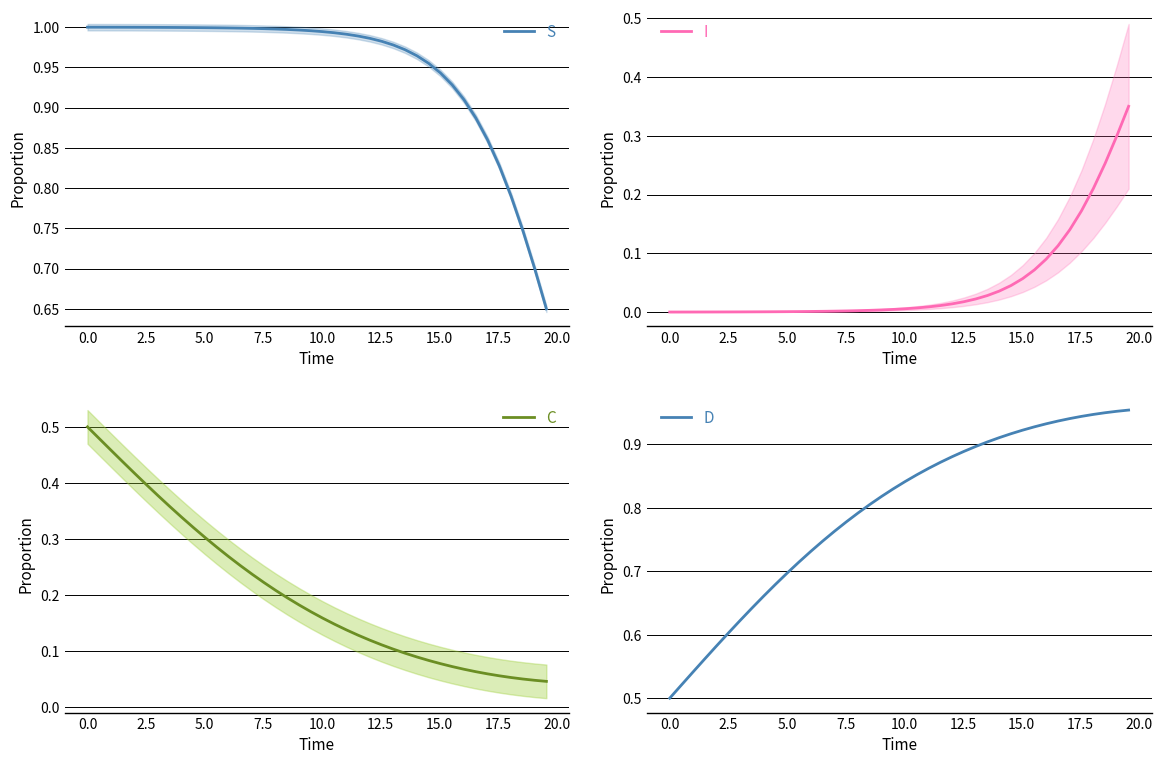

List the series in order of their peak value, highest first.

S, D, C, I